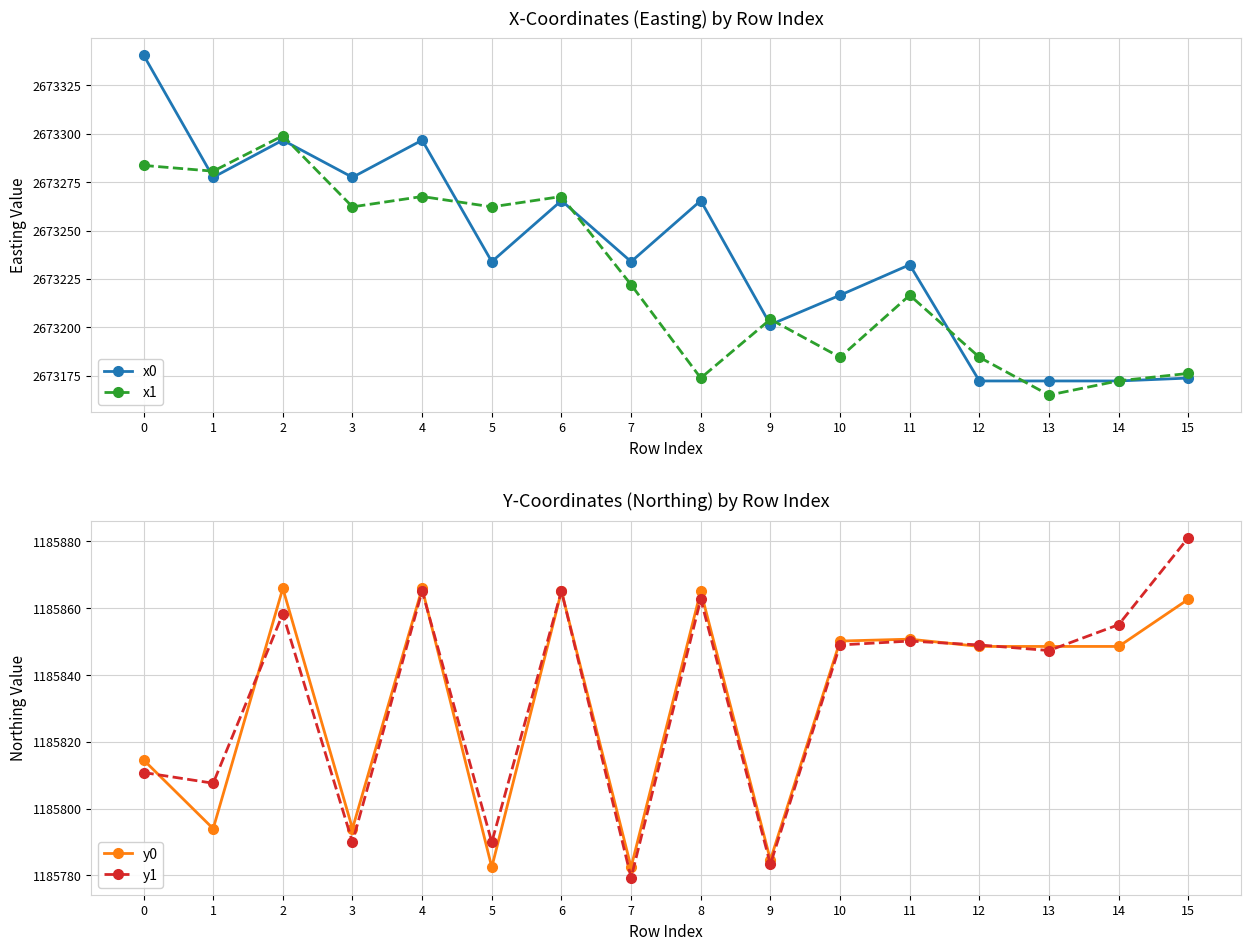

True or false: x1 and y0 cross at least once.

False